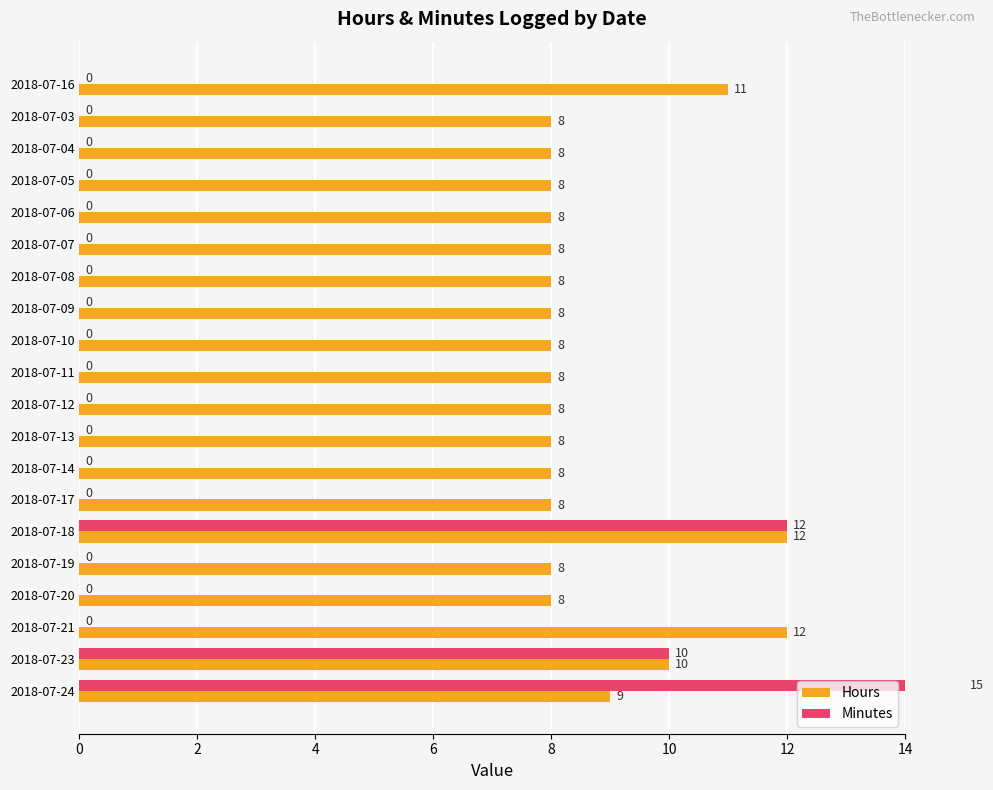

What is the difference between the highest and lowest values at 2018-07-05?

8